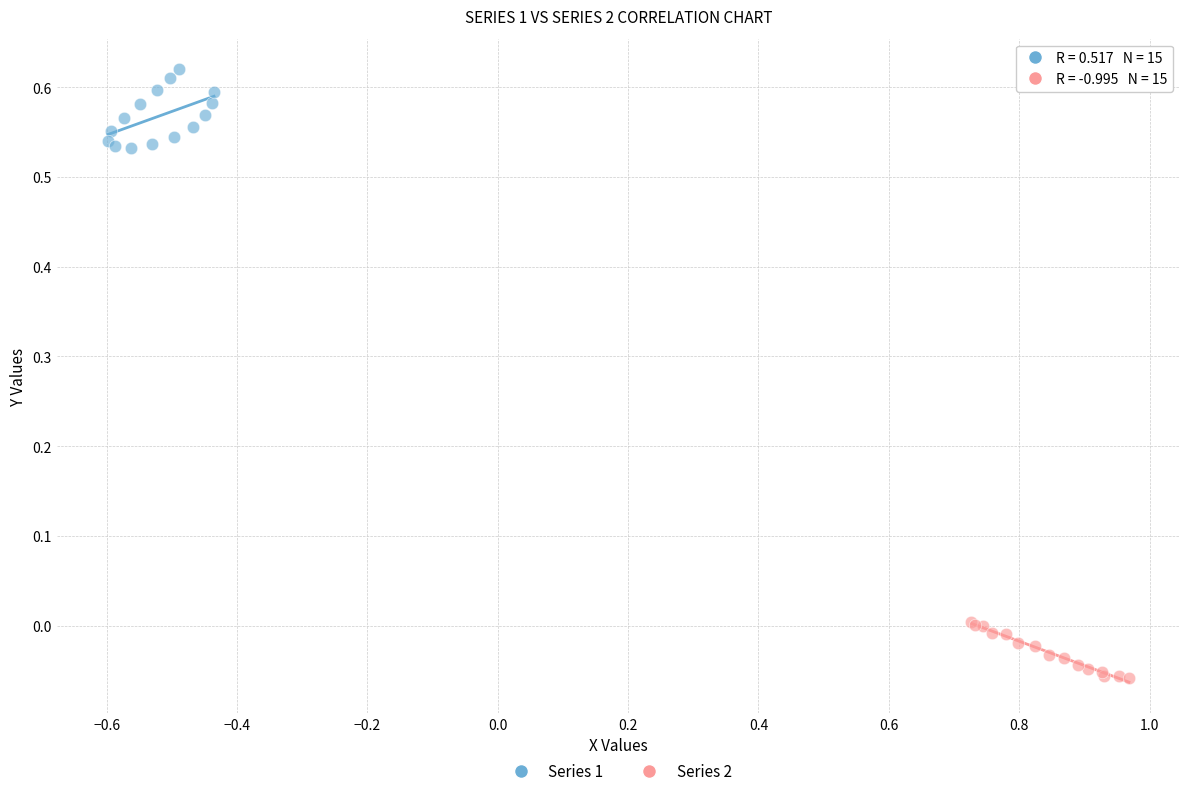

Which series has the widest spread of Y values?

Series 1